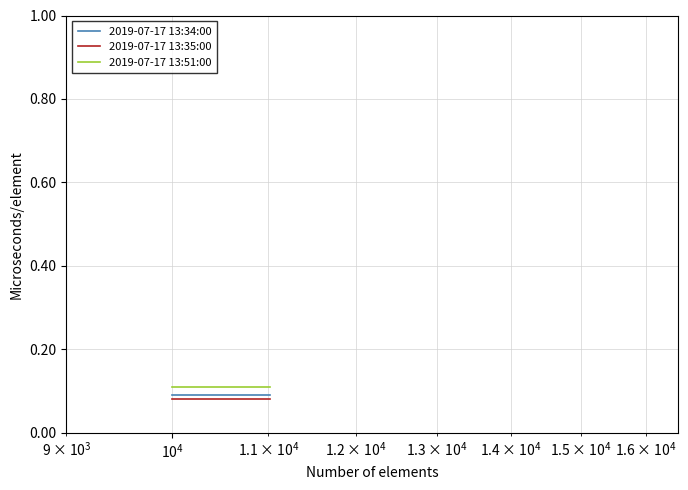

How many categories are shown in the chart?

3